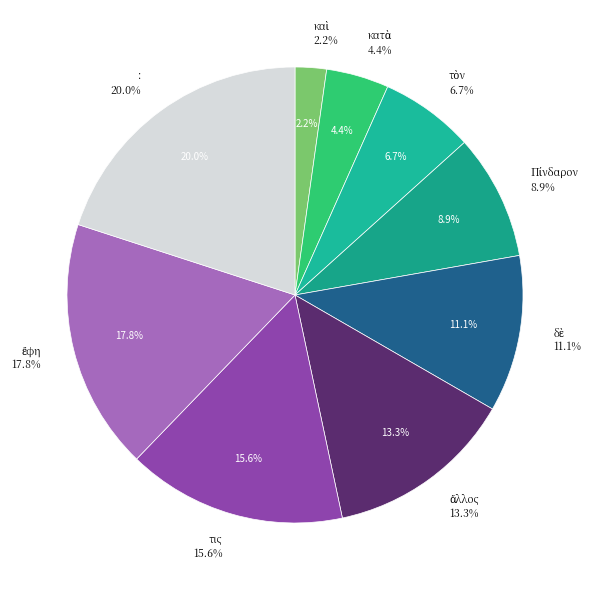

True or false: Πίνδαρον accounts for 19% of the total.

False